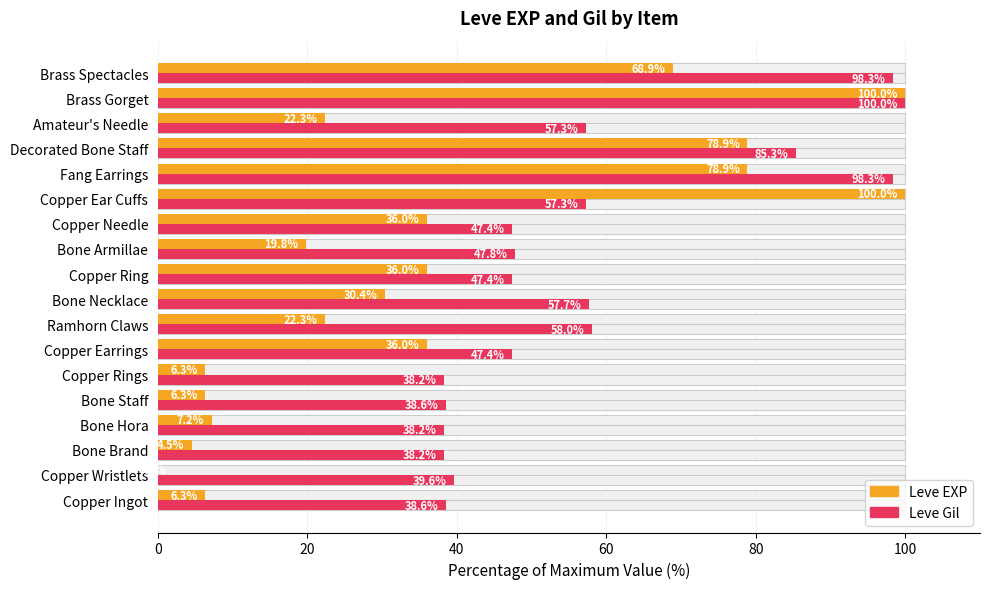

What are all the series names shown in the legend?

Leve EXP, Leve Gil